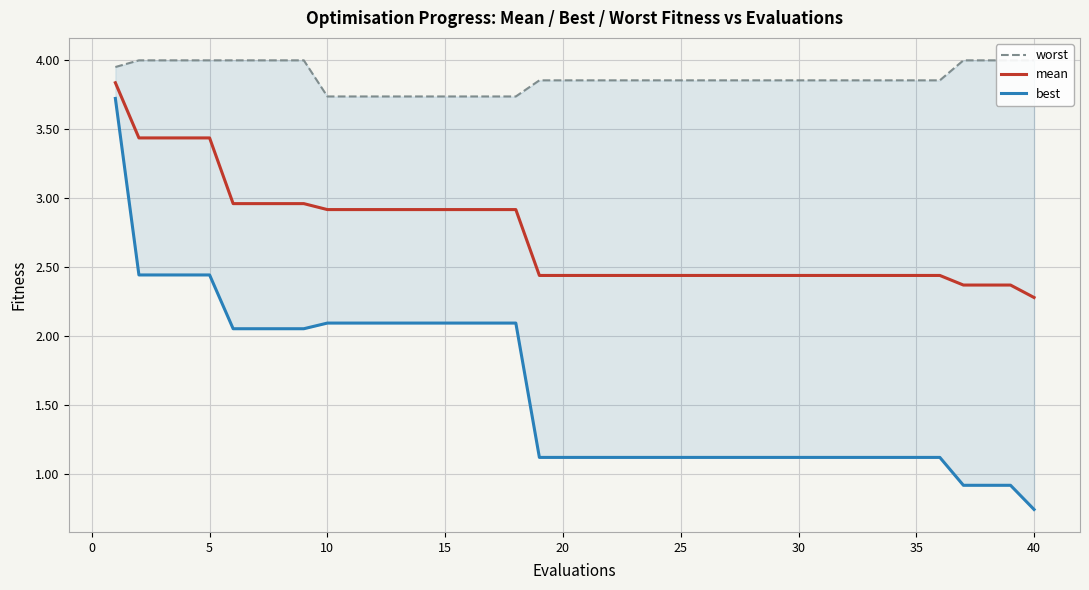

What is the lowest value of the mean series?

2.3